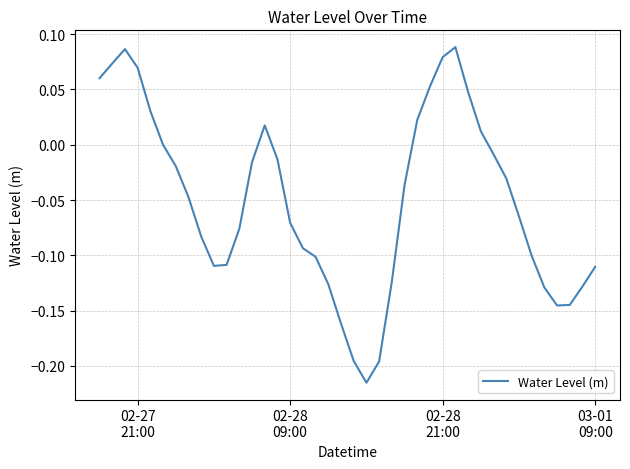

What is the difference between the maximum and minimum values?

0.3